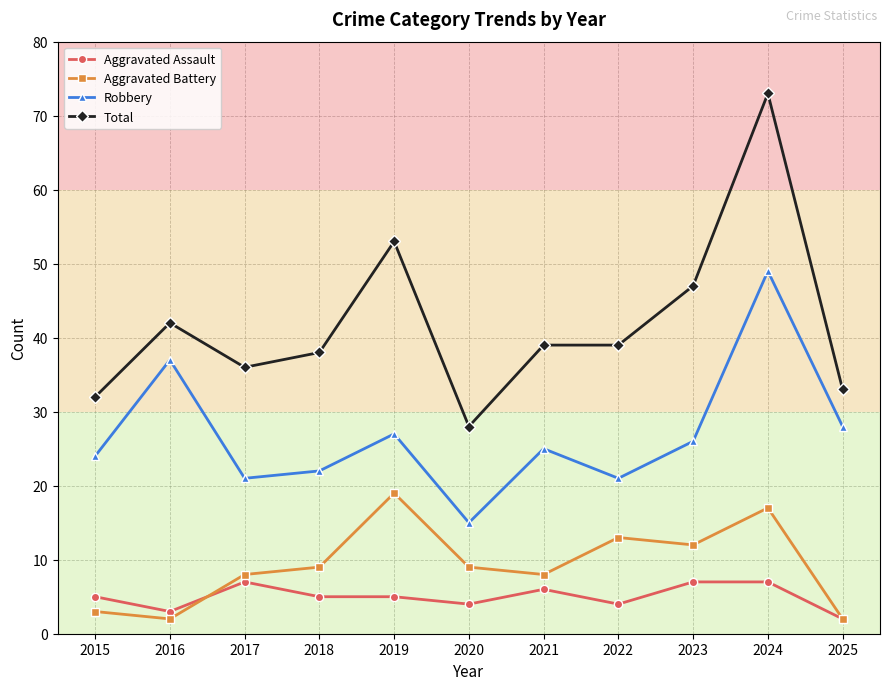

Does the chart display data point markers on the line(s)?

Yes